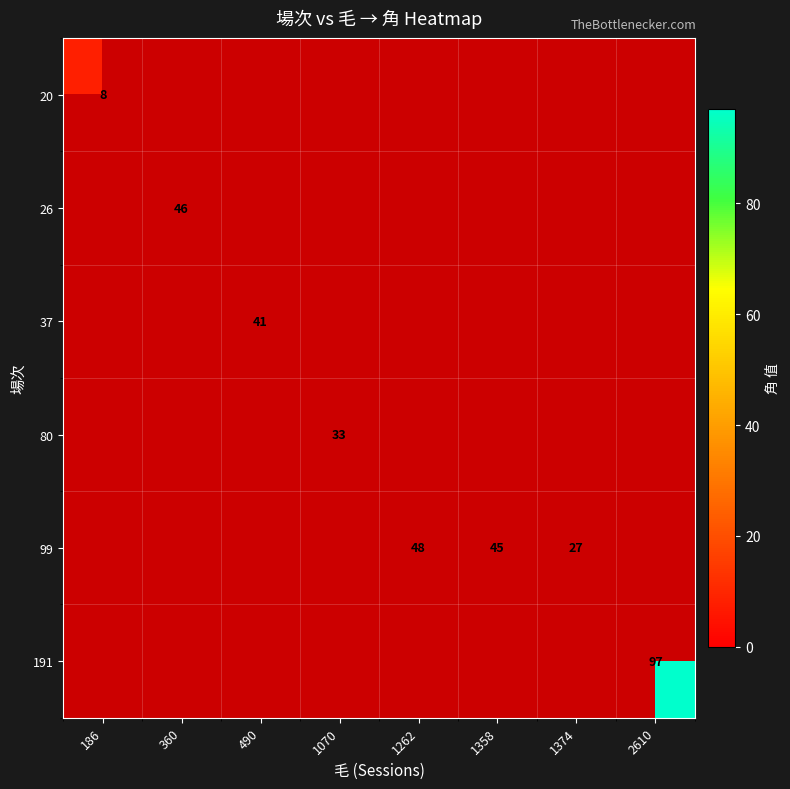

At how many categories does at least one series exceed 74?

1